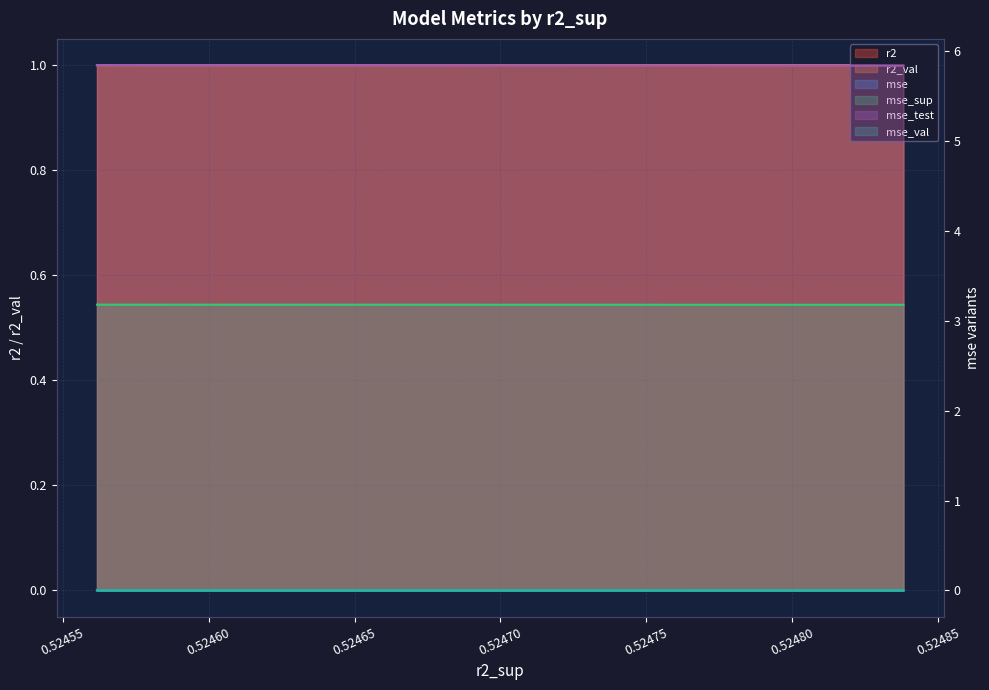

What is the greatest value displayed?

5.8